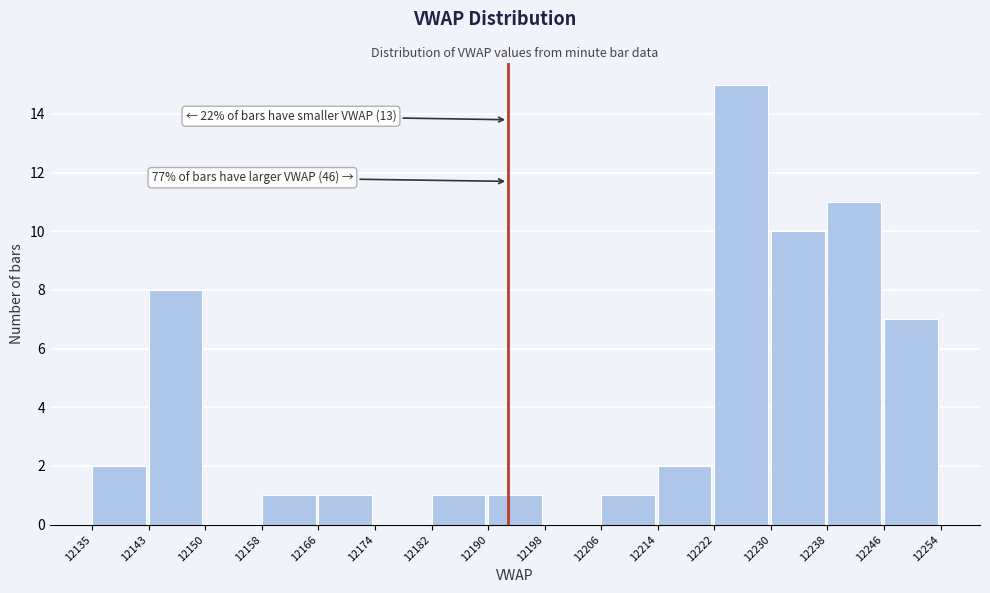

Which range on the x-axis has the tallest bar?

12222 to 12230